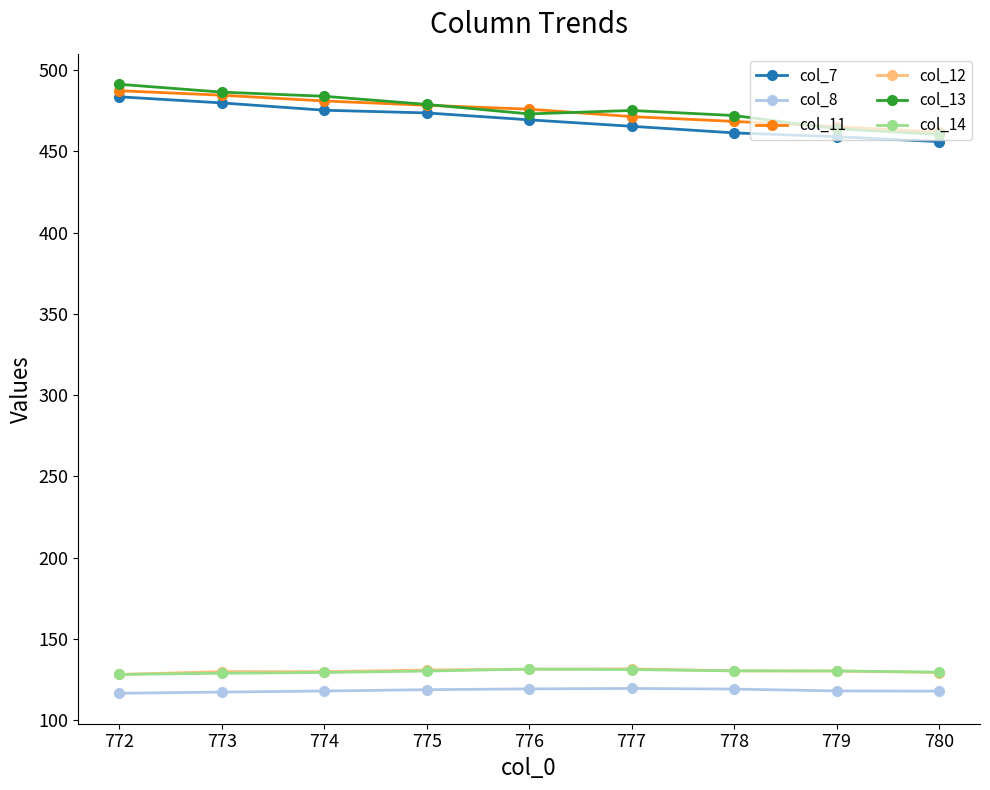

True or false: col_14 and col_13 cross at least once.

False